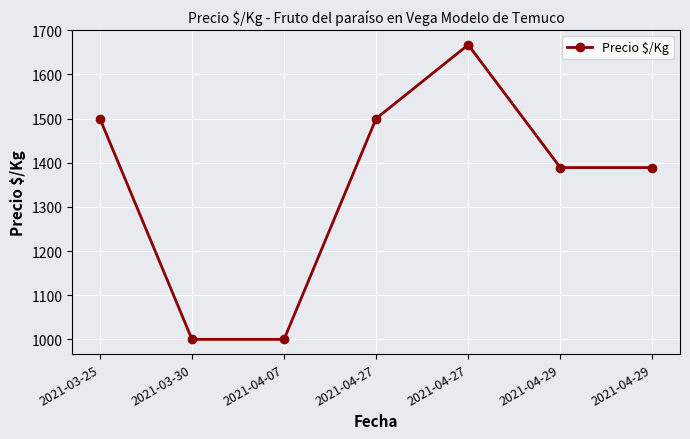

What is the sum of all values?

9445